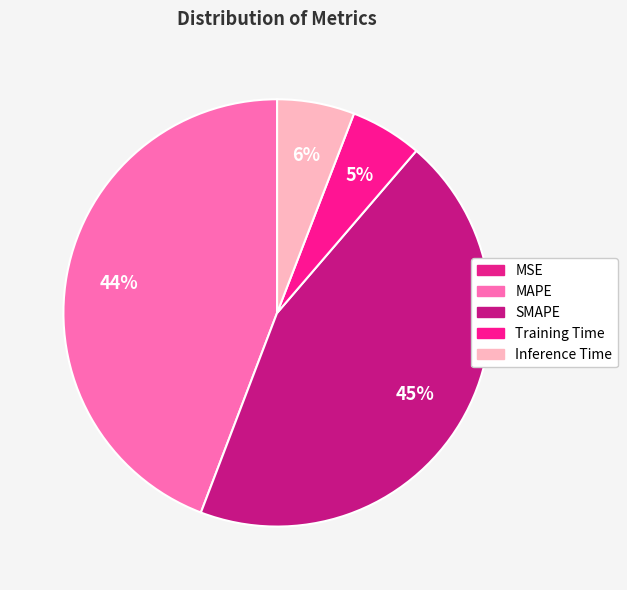

What is the smallest slice in the pie chart?

MSE